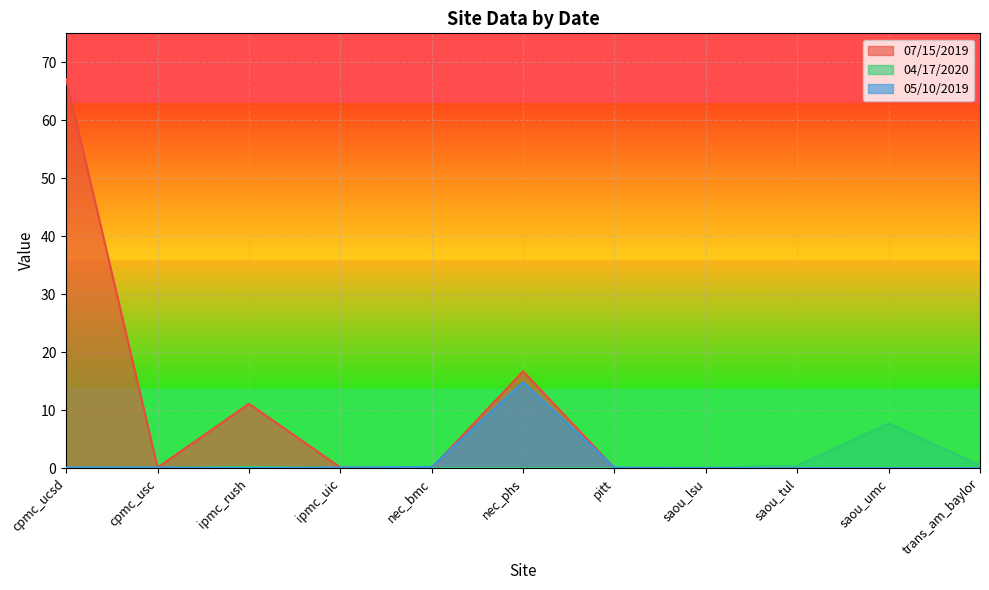

What is the difference between the highest and lowest values at cpmc_ucsd?

67.1